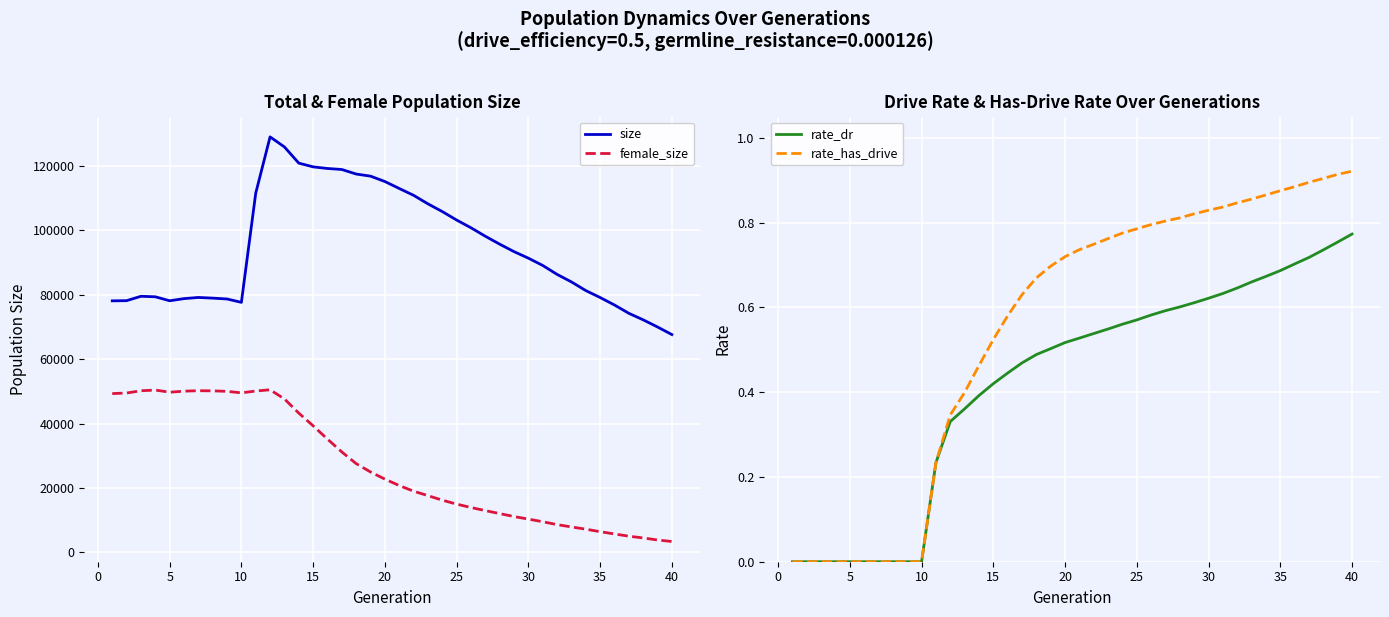

True or false: rate_dr has a value of -0.4 at 5.

False